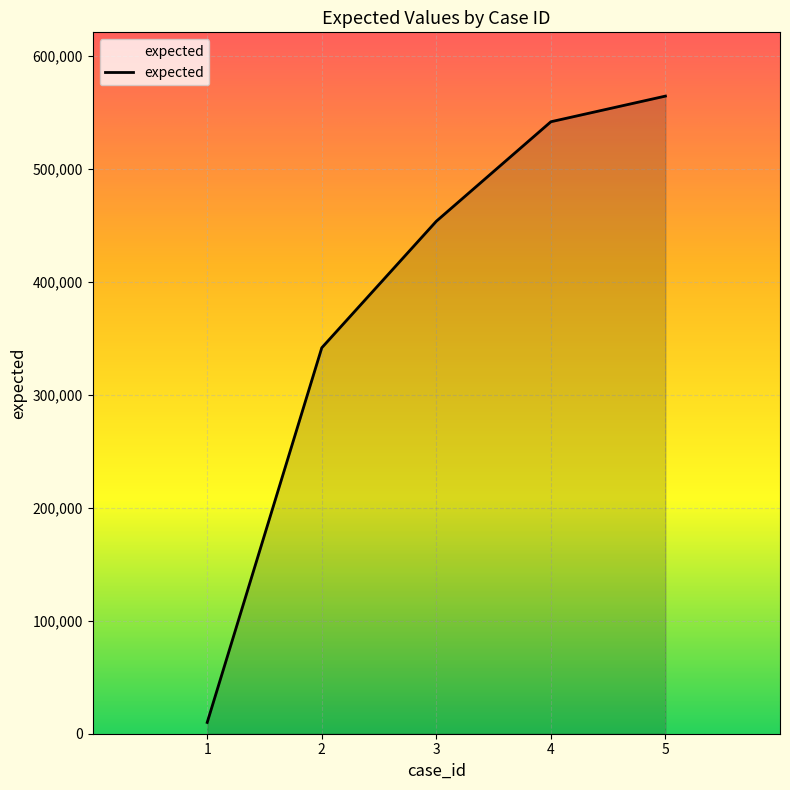

Reading left to right, transcribe all the data shown in this chart.

1=10001	2=341451	3=453413	4=541432	5=564123